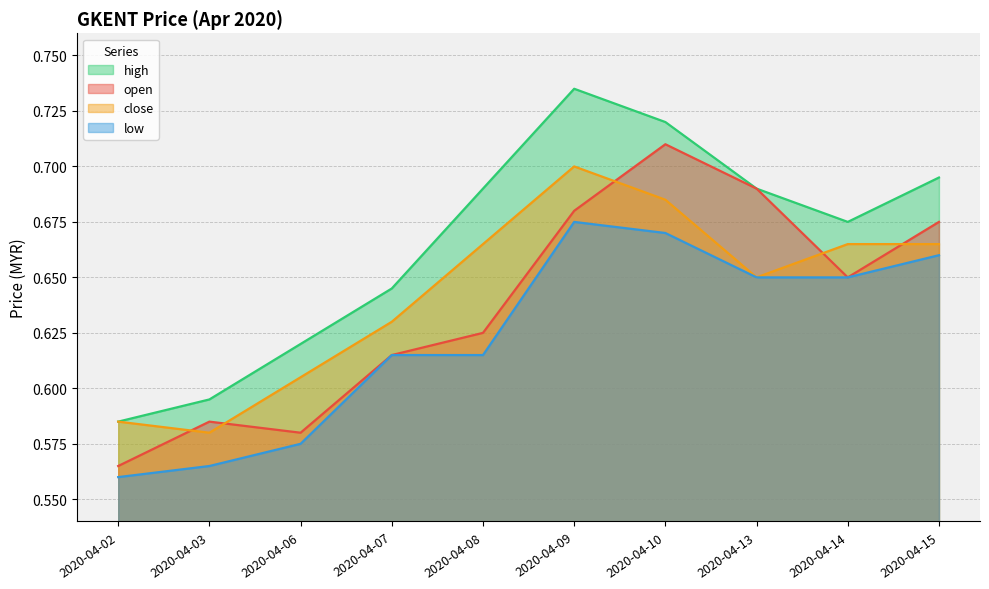

What is the difference between the maximum and second lowest values in the open series?

0.1